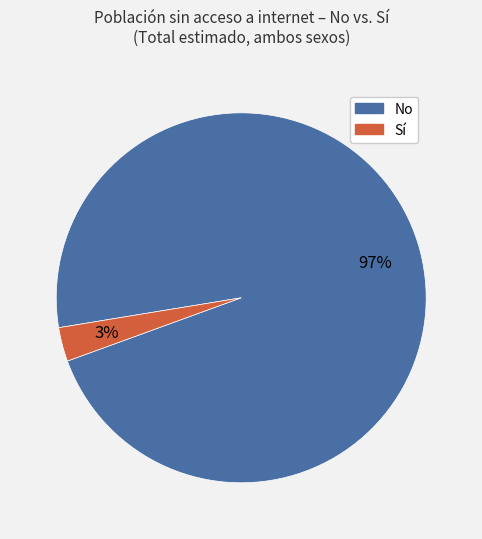

Is there any slice that represents more than half of the pie?

Yes